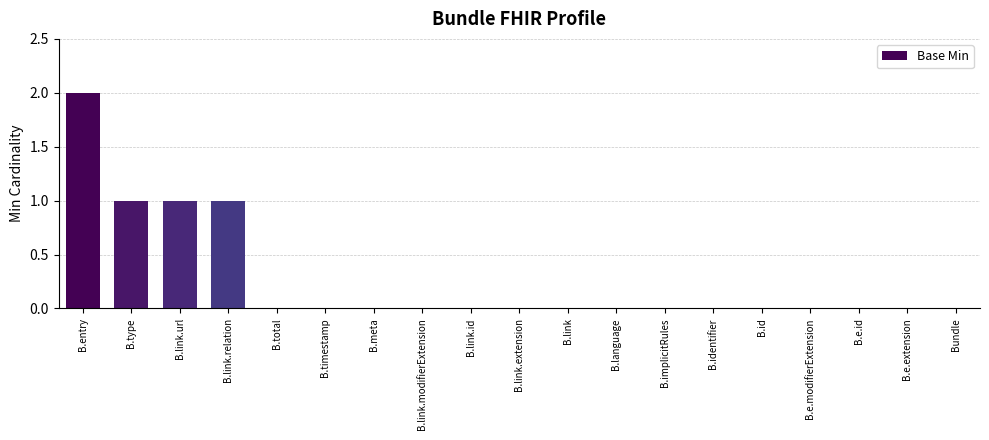

At which category does the chart reach its peak across all series?

B.entry